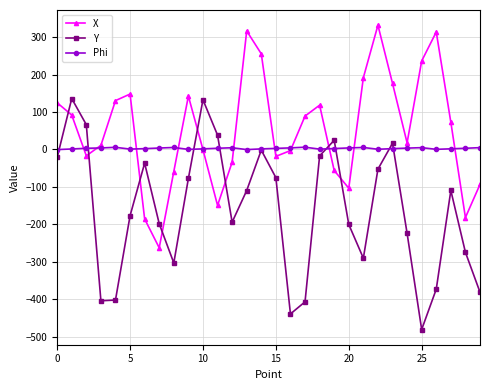

Rank the series by their average value, from highest to lowest.

X, Phi, Y